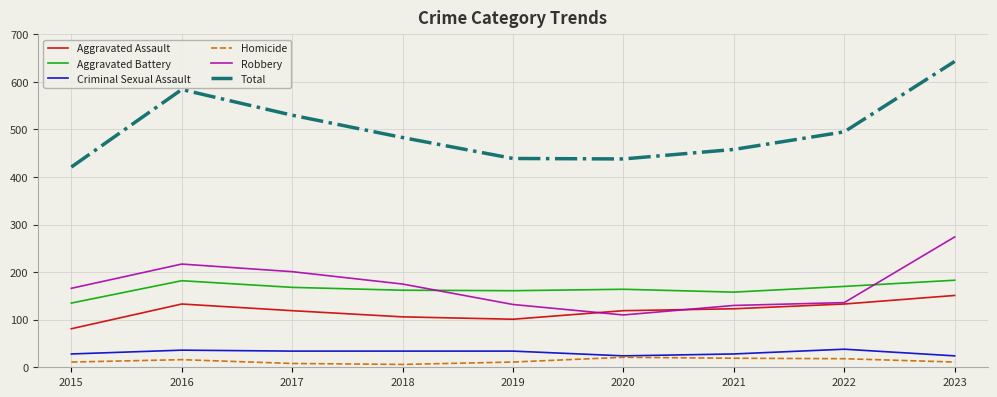

What is the highest value of the Robbery series?

274